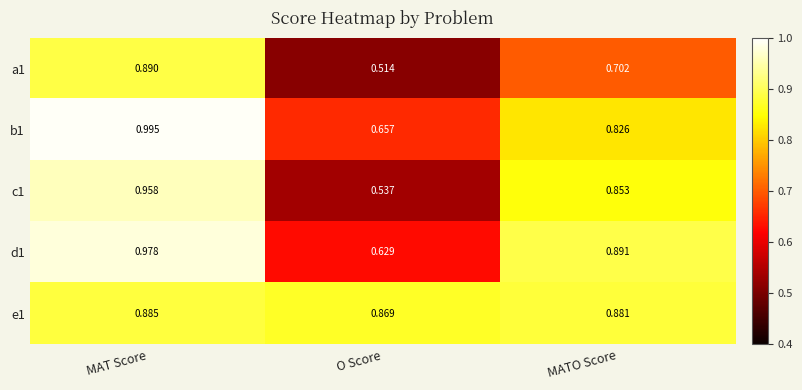

At which category does the chart reach its peak across all series?

MAT Score